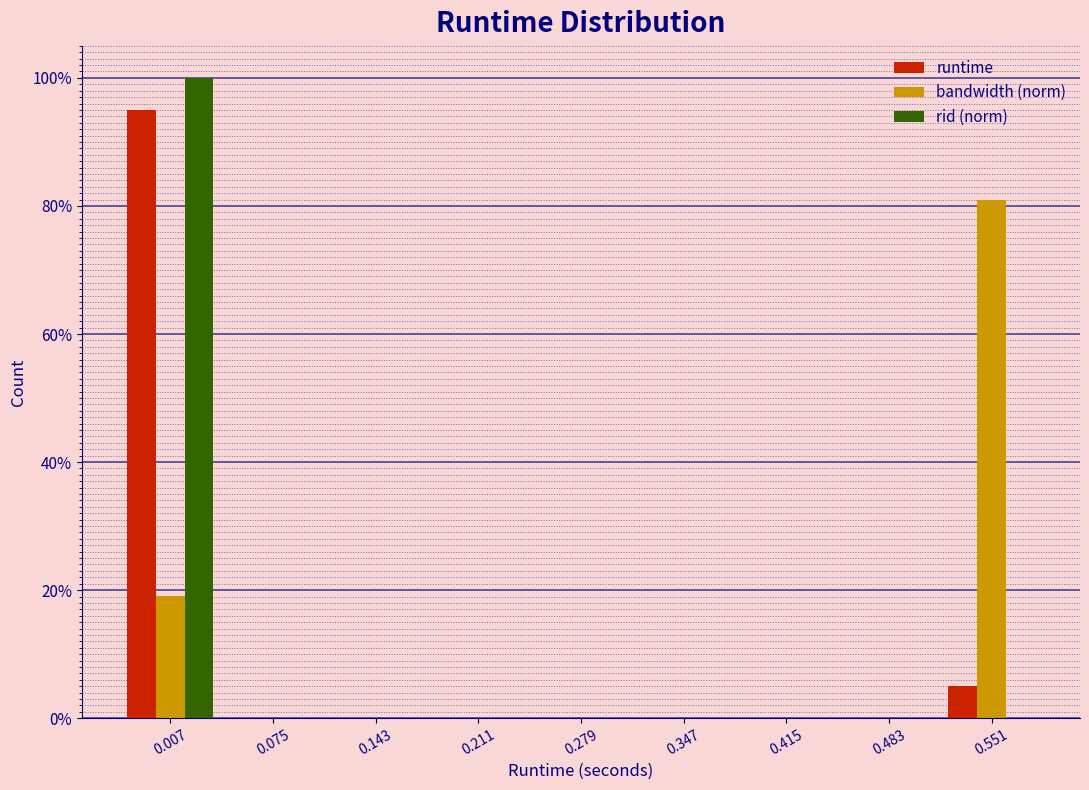

Reading right to left, list all the values displayed in this chart.

runtime: 0.551=5.0	0.483=0.0	0.415=0.0	0.347=0.0	0.279=0.0	0.211=0.0	0.143=0.0	0.075=0.0	0.007=95.0
bandwidth (norm): 0.551=80.9	0.483=0.0	0.415=0.0	0.347=0.0	0.279=0.0	0.211=0.0	0.143=0.0	0.075=0.0	0.007=19.1
rid (norm): 0.551=0.0	0.483=0.0	0.415=0.0	0.347=0.0	0.279=0.0	0.211=0.0	0.143=0.0	0.075=0.0	0.007=100.0